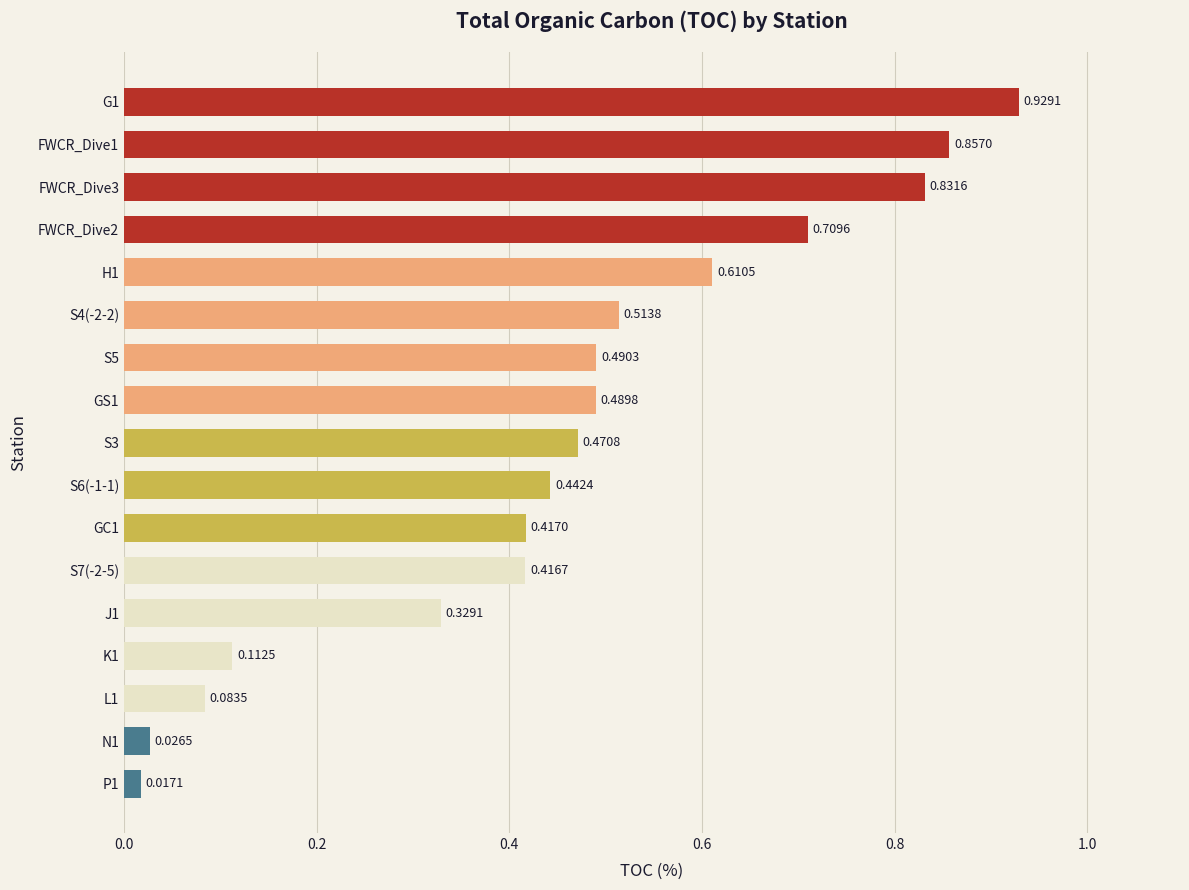

What is the sum of all values?

7.7